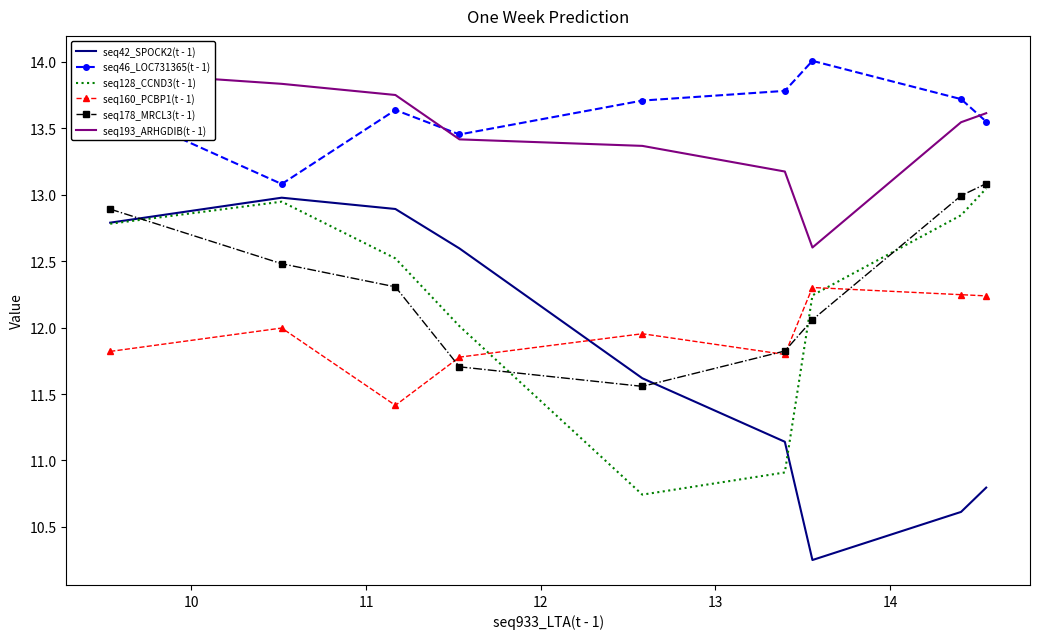

True or false: seq46_LOC731365(t - 1) and seq128_CCND3(t - 1) cross at least once.

False